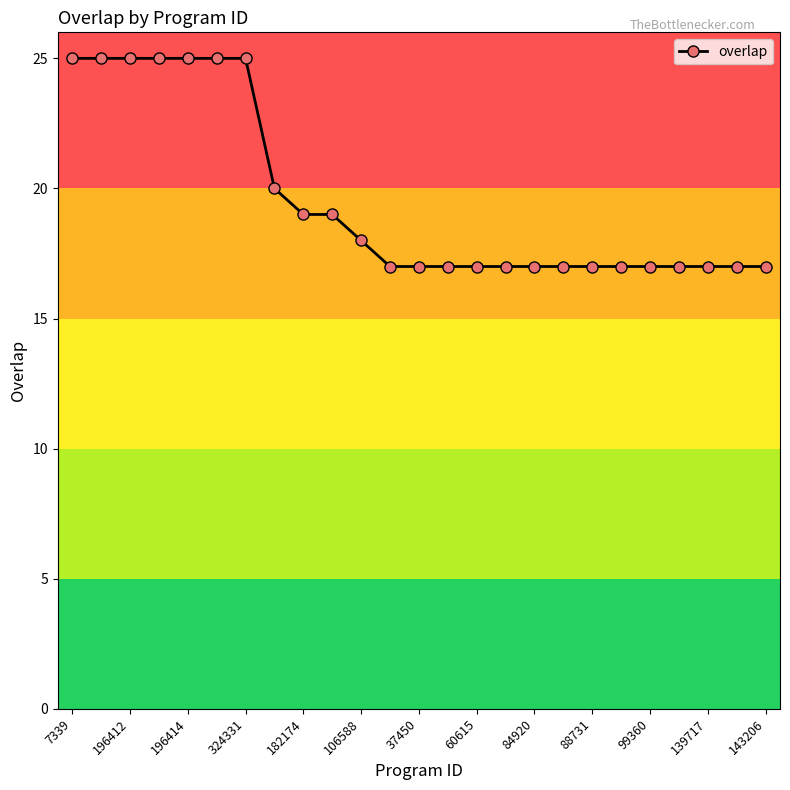

What is the value of the 13th point from the left?

17